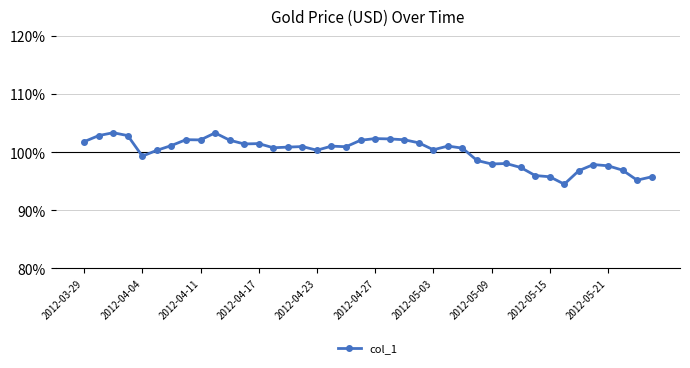

What is the greatest value displayed?

103.4